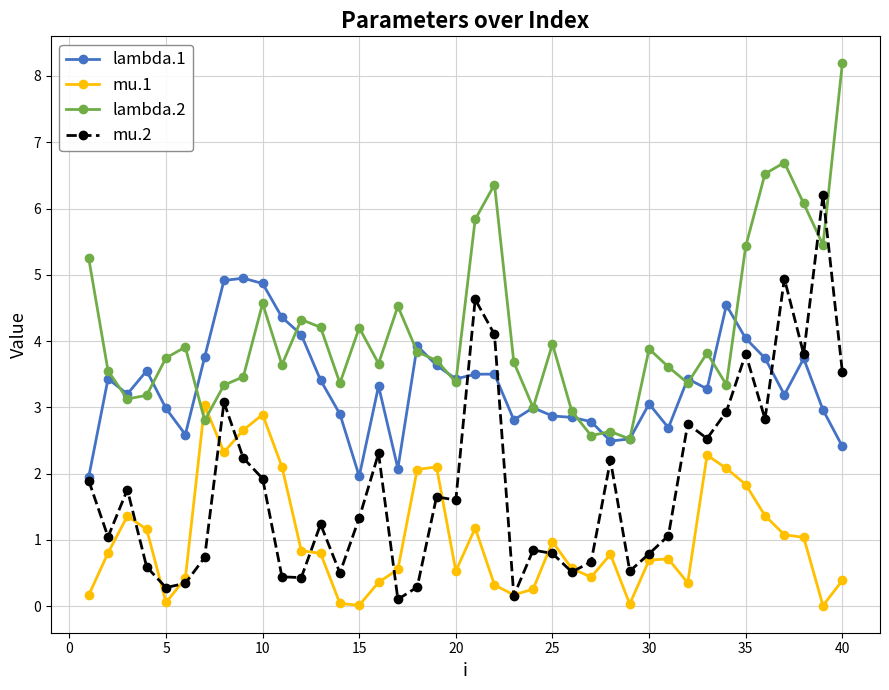

Which series has the widest spread of values?

mu.2